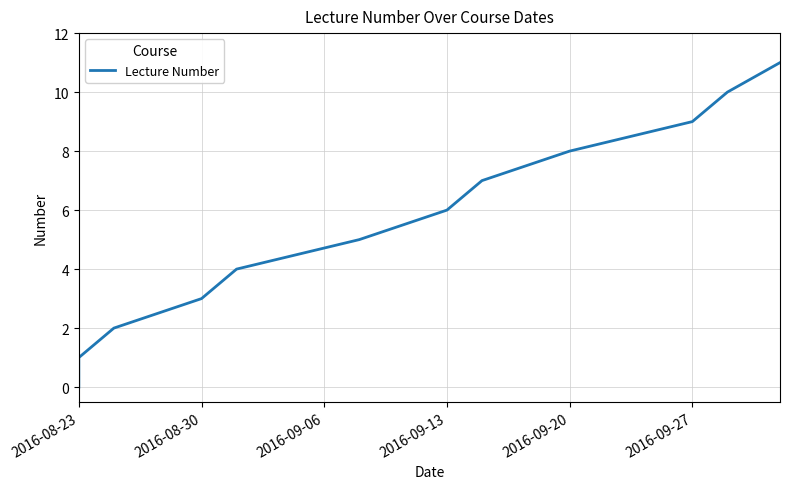

True or false: the data shows 1 at 2016-09-20.

False